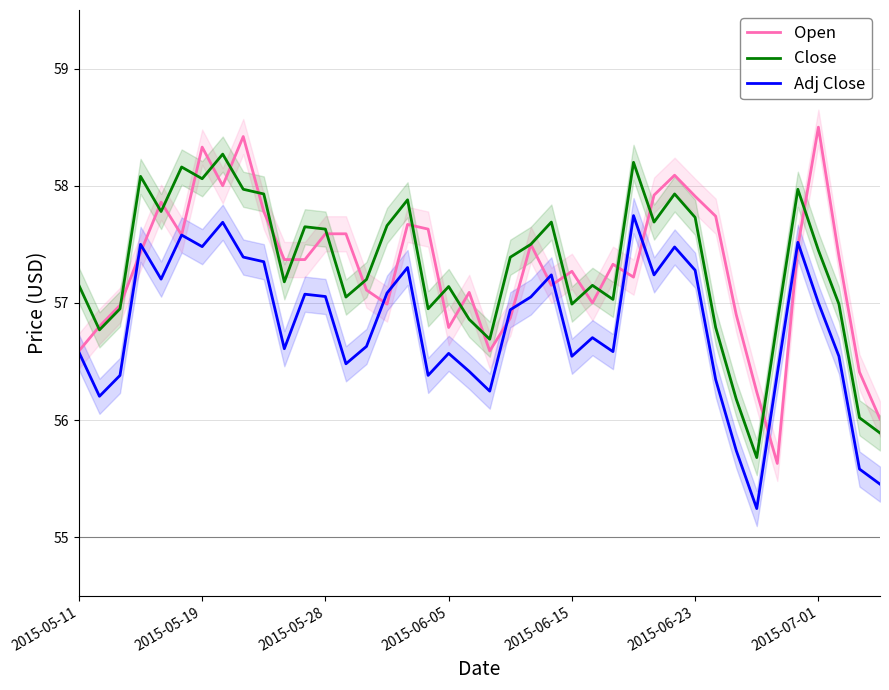

True or false: Close and Adj Close intersect in this chart.

False